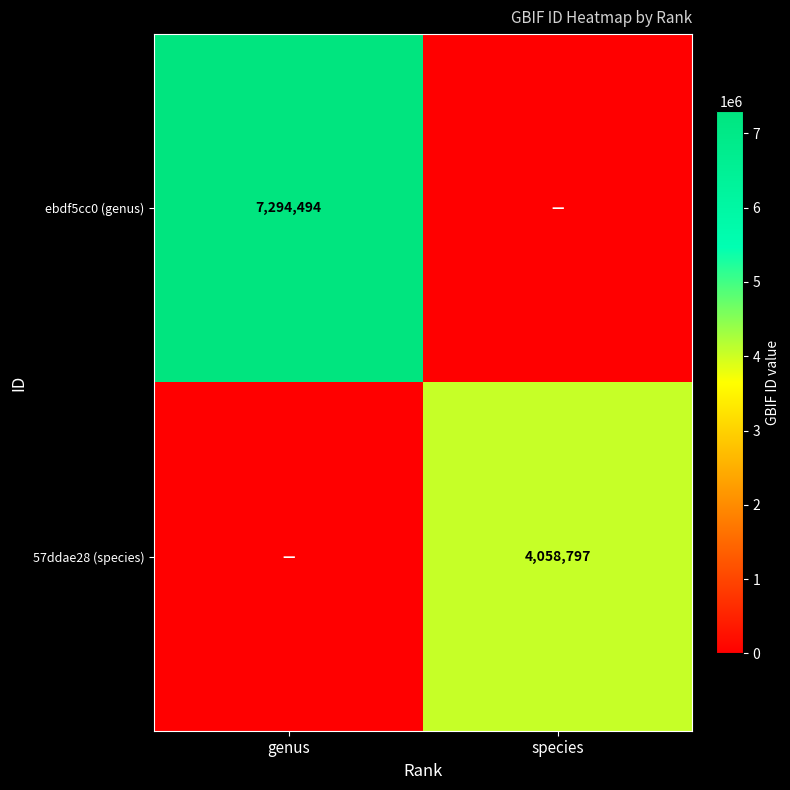

True or false: 57ddae28 (species) has a value of 4058797 at species.

True